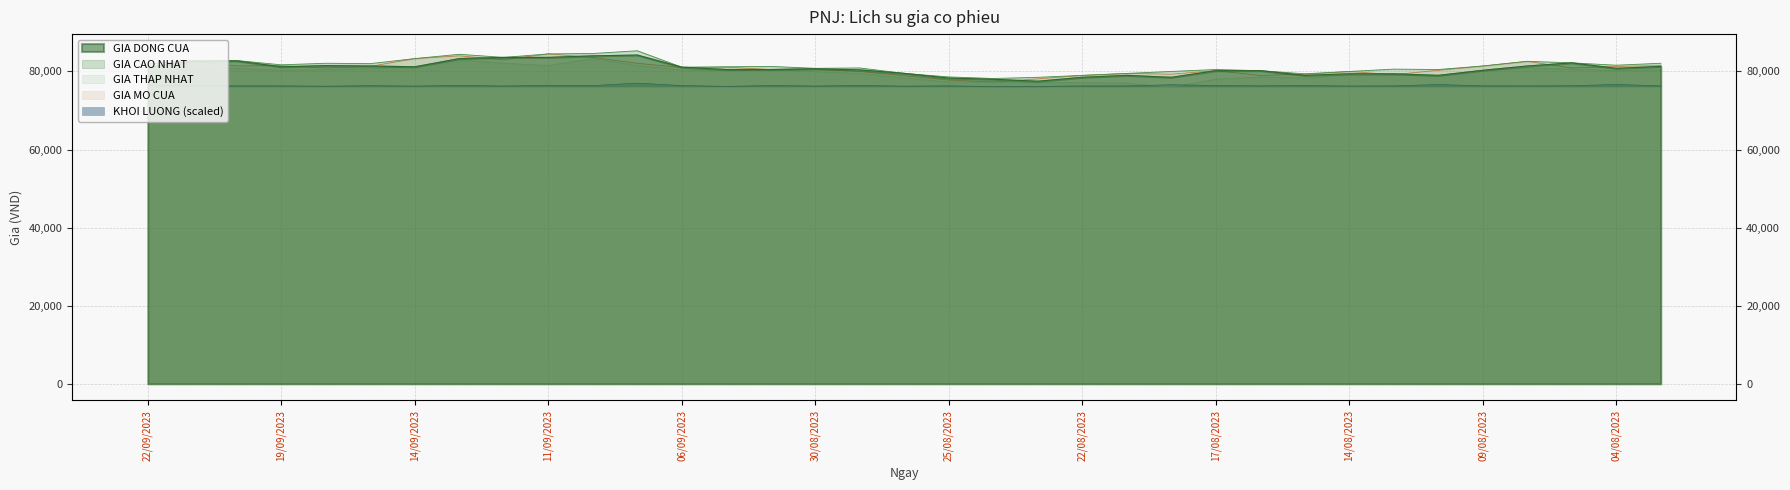

Between 03/08/2023 and 16/08/2023, which is larger?

03/08/2023